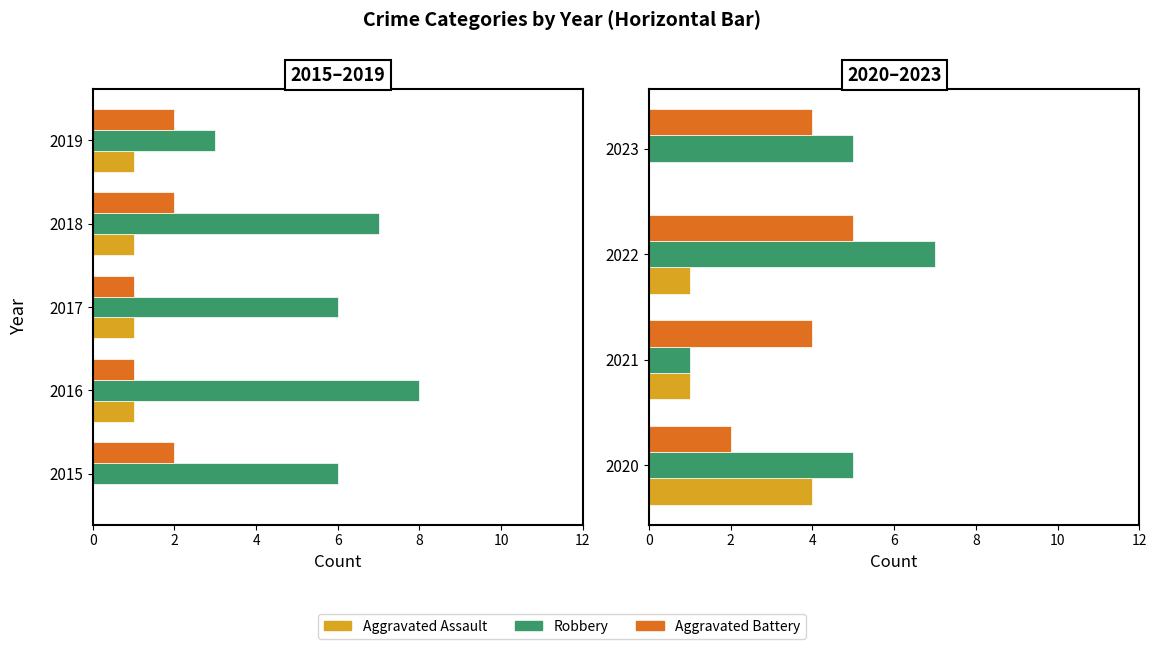

Is the value of Aggravated Assault at 4 greater than the value of Aggravated Battery at 2?

No